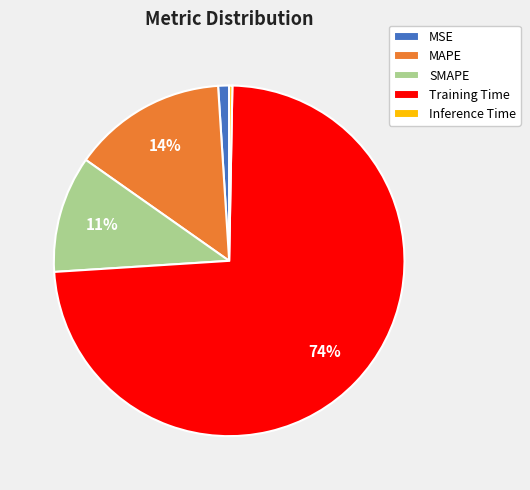

To the nearest percent, what is the average slice percentage?

20%